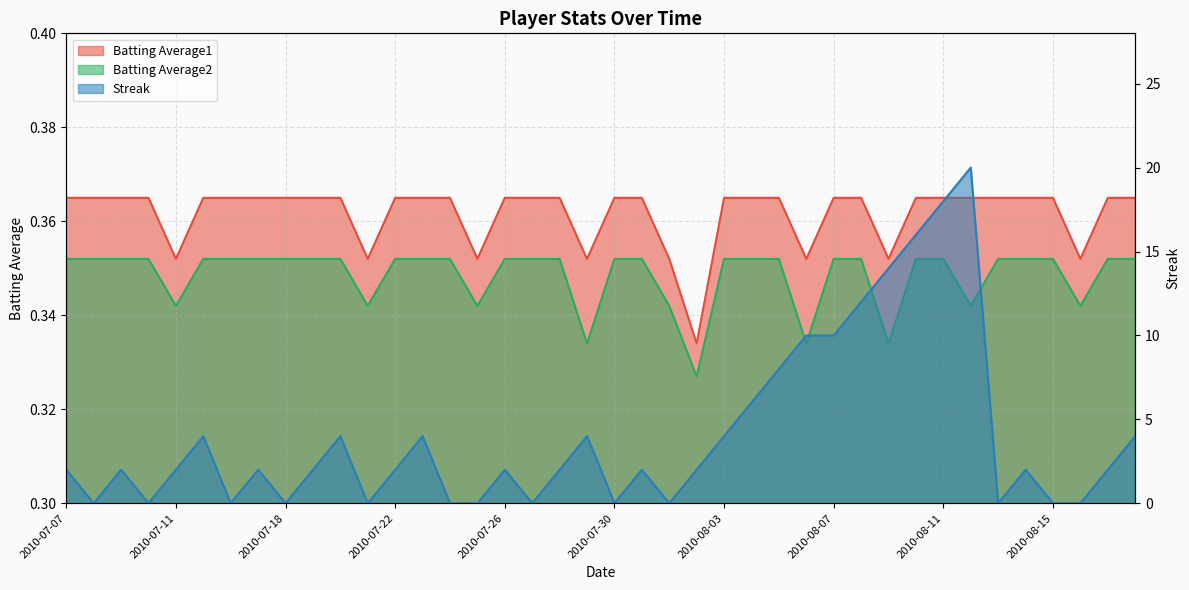

What is the label of the 33rd point from the right?

2010-07-17